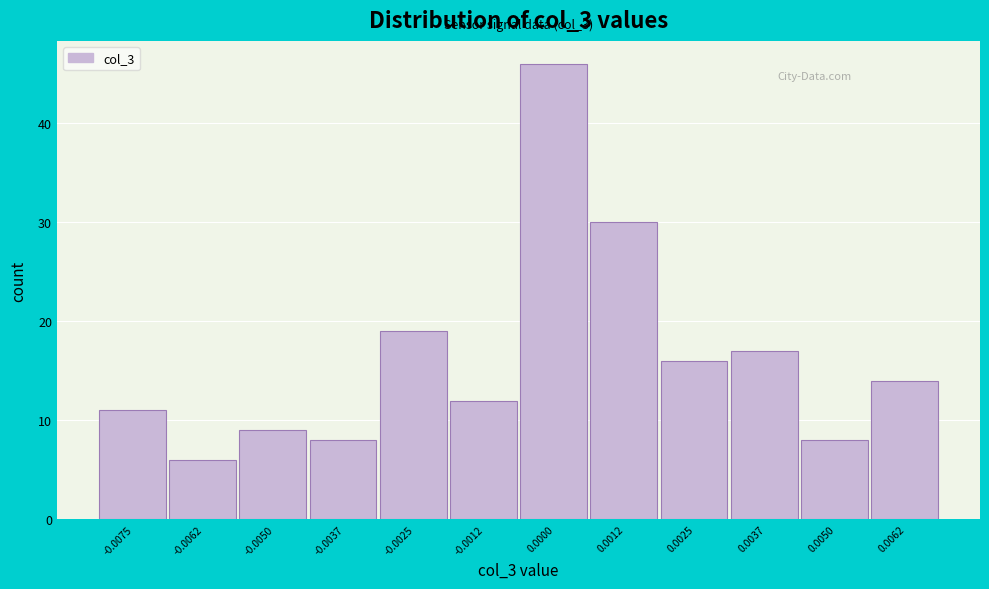

Reading left to right, extract all data points from this chart.

11	6	9	8	19	12	46	30	16	17	8	14